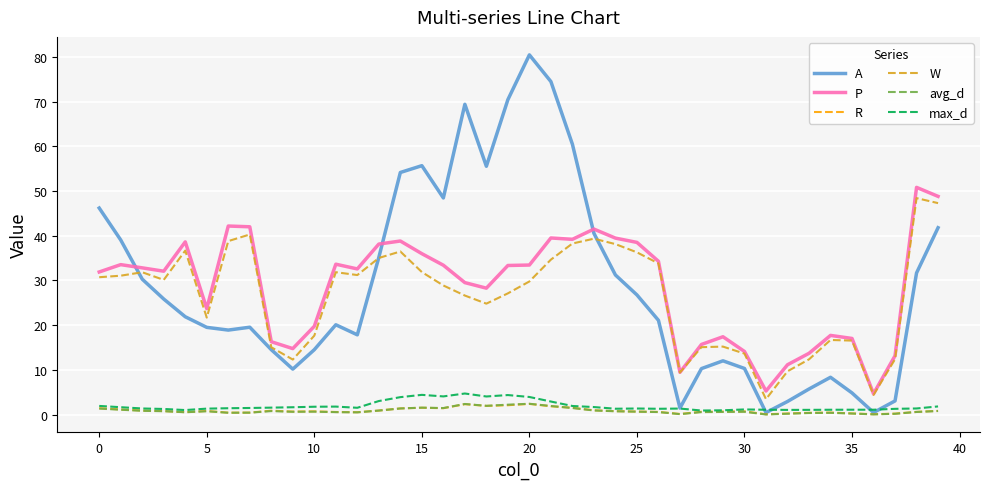

True or false: max_d and W intersect in this chart.

False